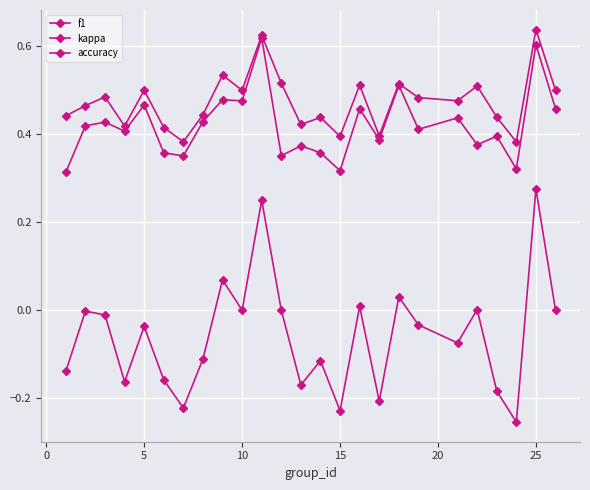

How many data points does each series have?

25